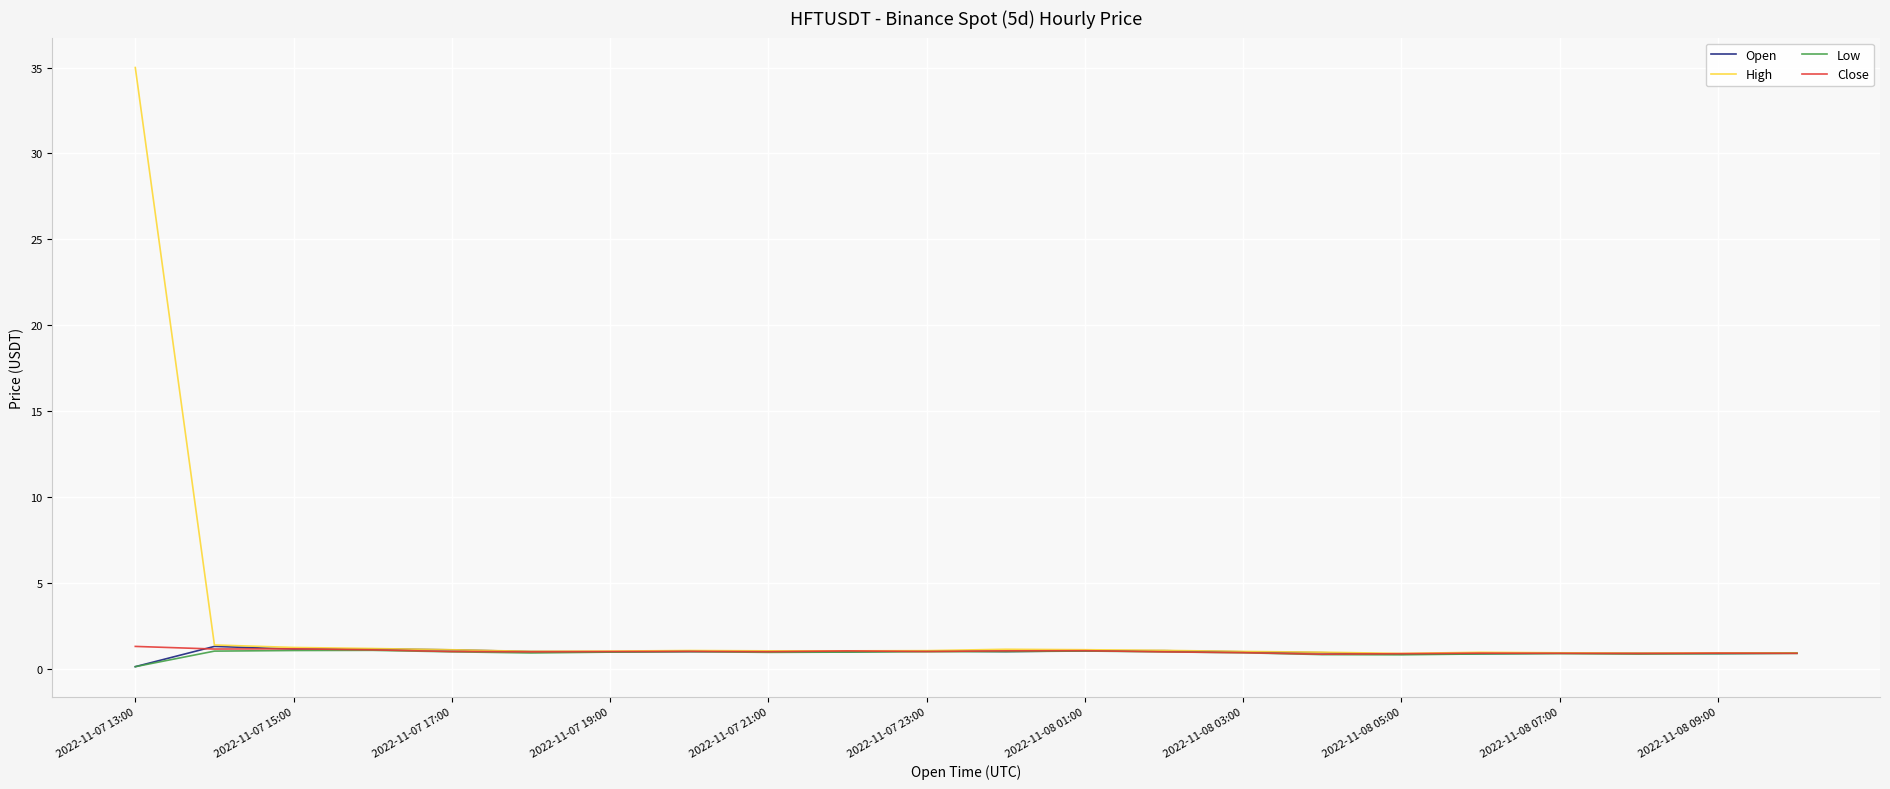

Which series has the largest range (max minus min)?

High